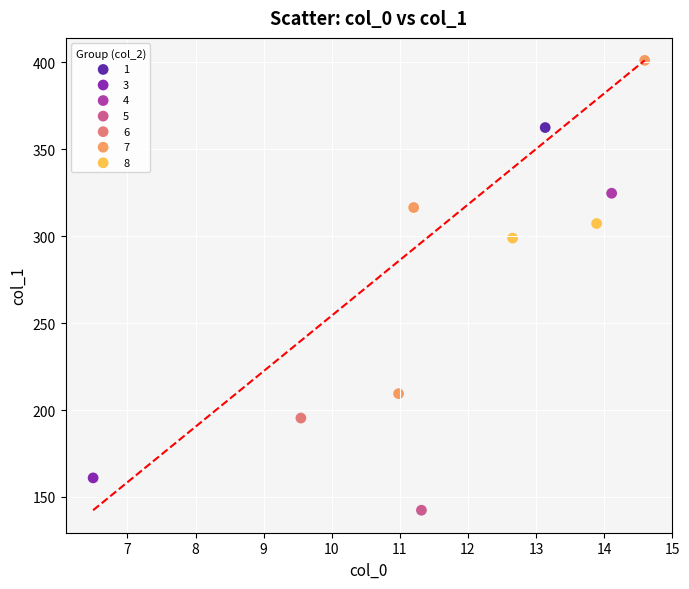

What are all the series names shown in the legend?

1, 3, 4, 5, 6, 7, 8